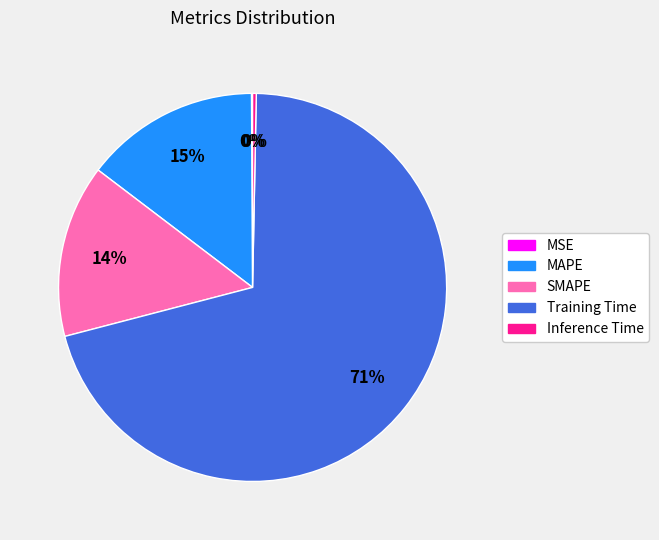

To the nearest percent, what portion does Training Time represent?

71%